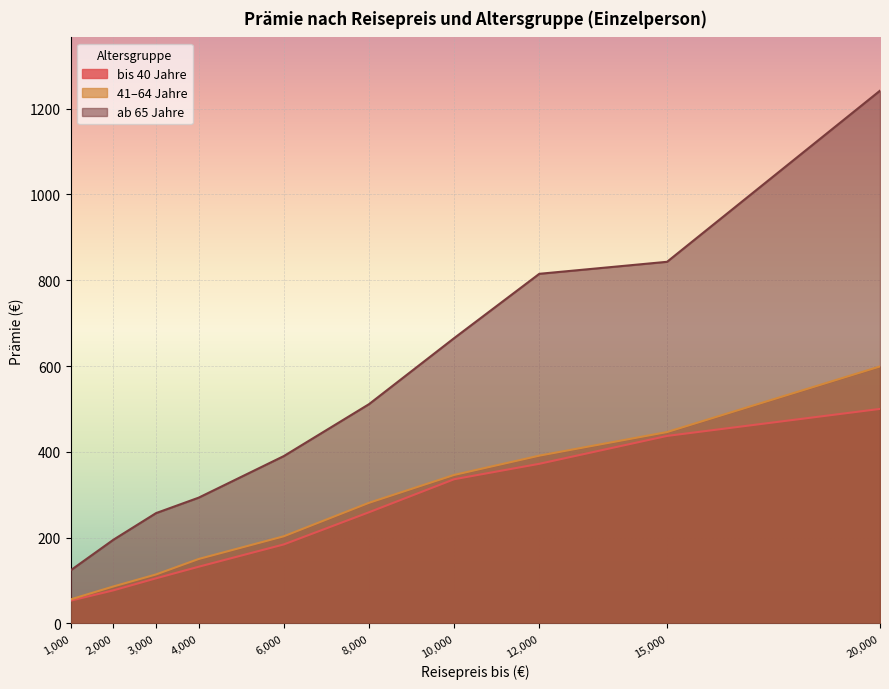

True or false: bis 40 Jahre has more than 2 points higher than both neighbors.

False